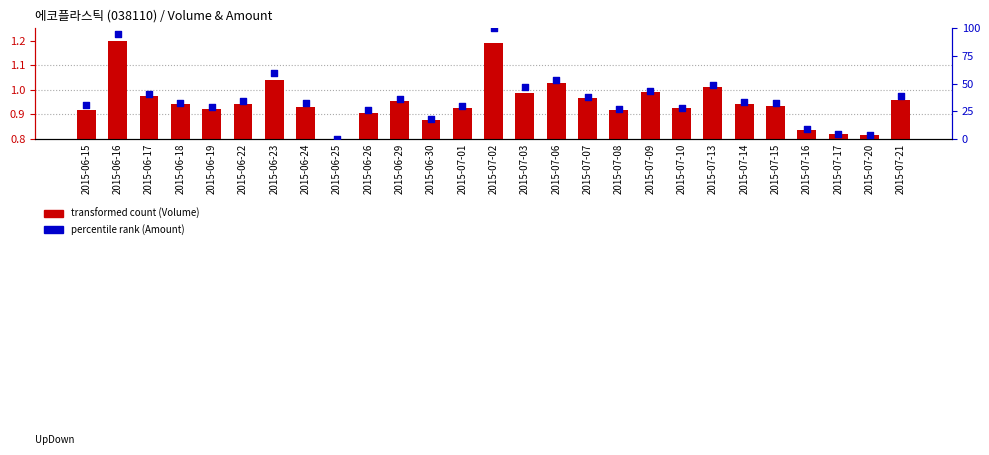

Which series reaches the maximum Y coordinate?

percentile rank within the sample